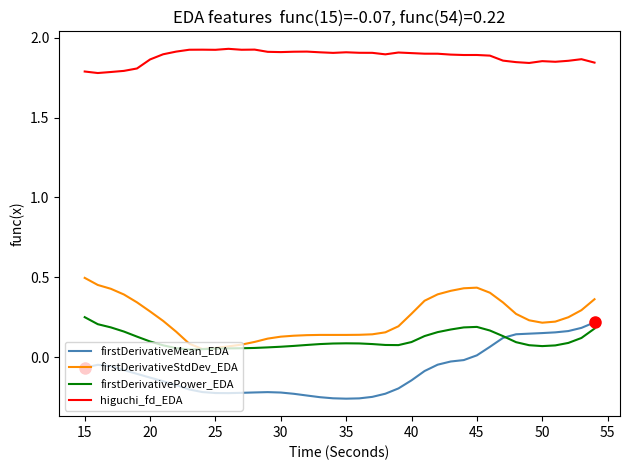

True or false: firstDerivativeStdDev_EDA and firstDerivativeMean_EDA cross at least once.

False